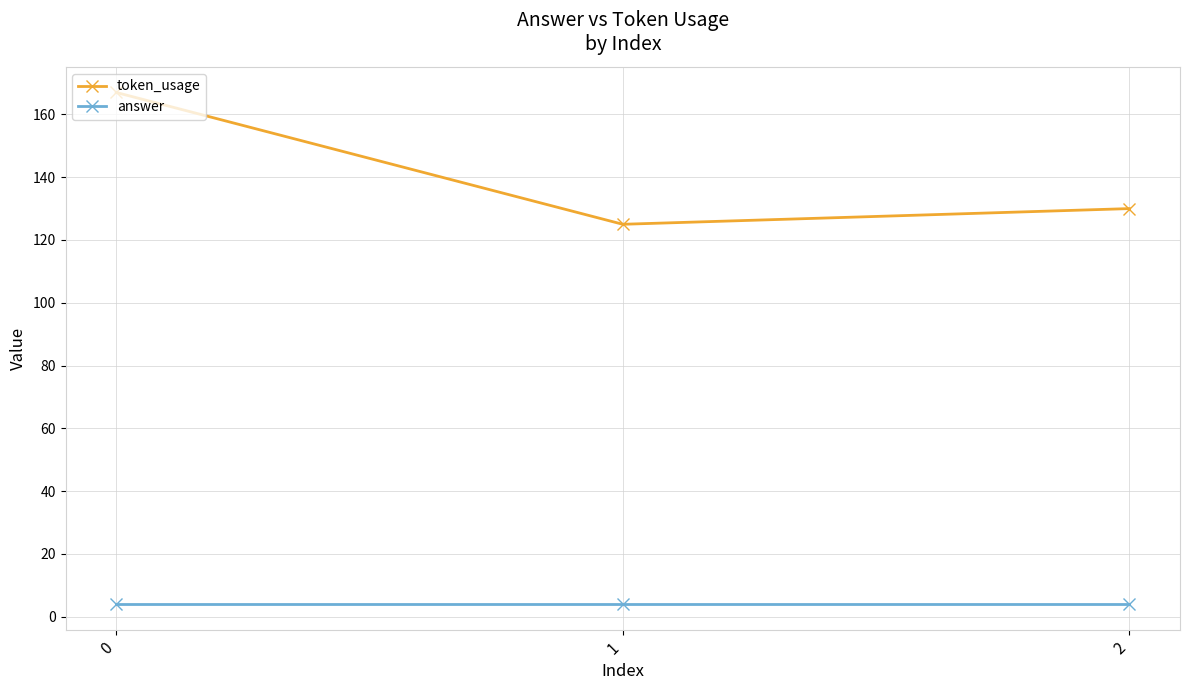

What is the maximum value for answer?

4